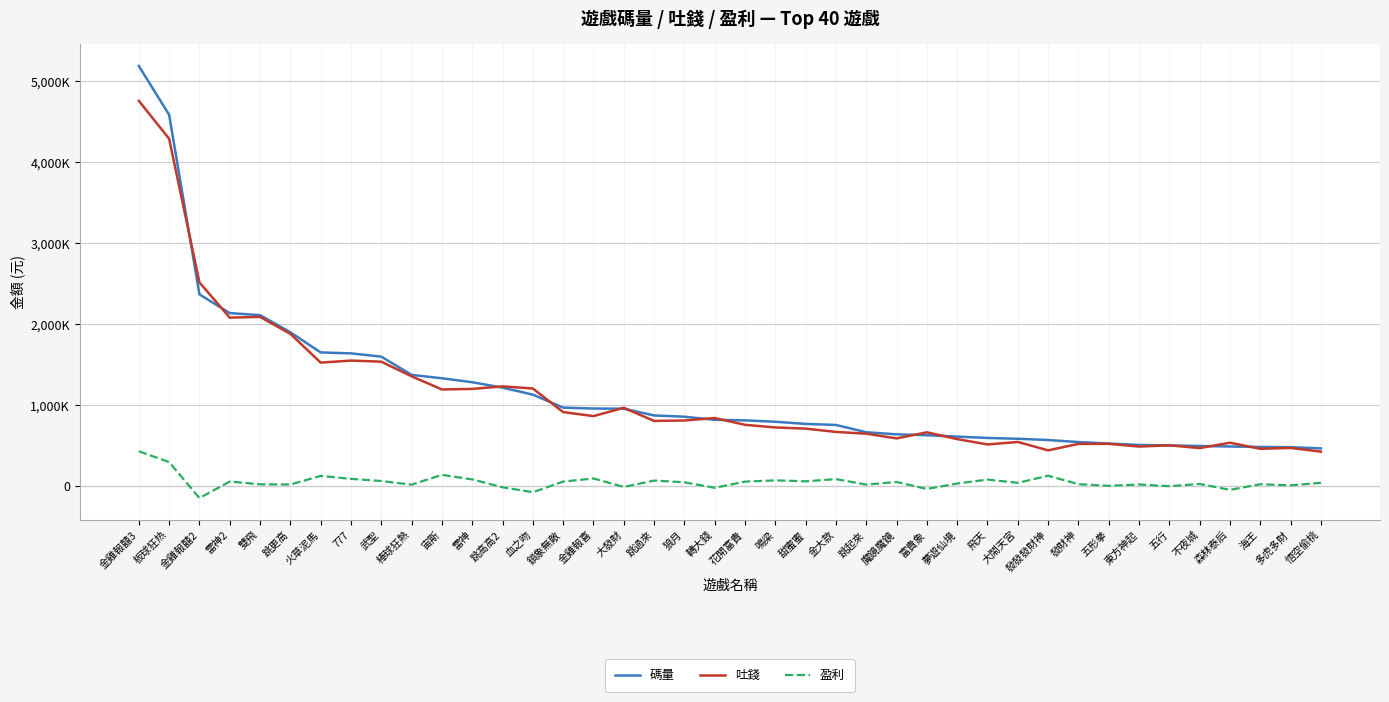

Is the value of 吐錢 at 宙斯 greater than the value of 碼量 at 板球狂热?

No